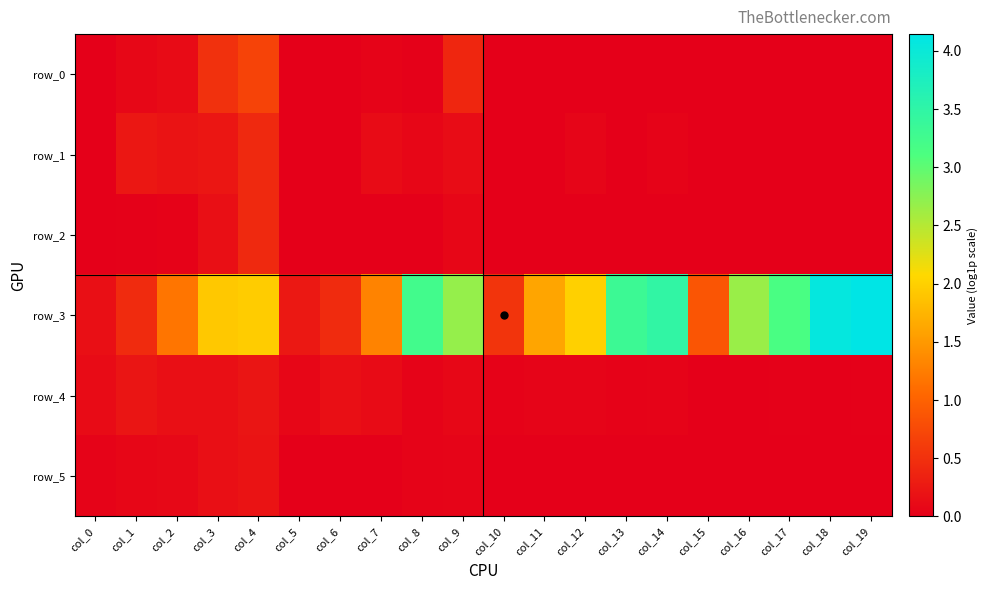

What is the total value across all series at col_6?

0.6